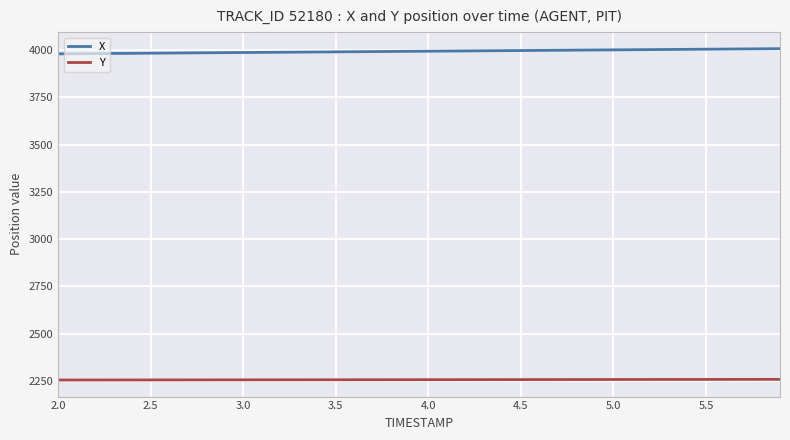

True or false: Y and X cross at least once.

False